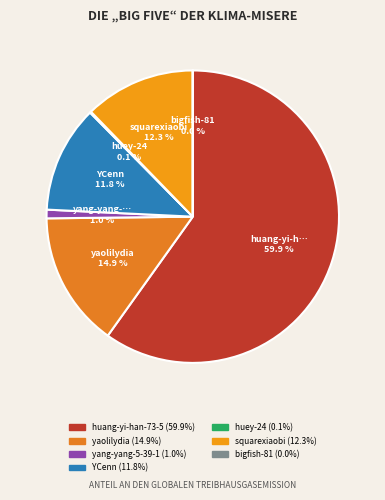

Between bigfish-81 and squarexiaobi, which is larger?

squarexiaobi